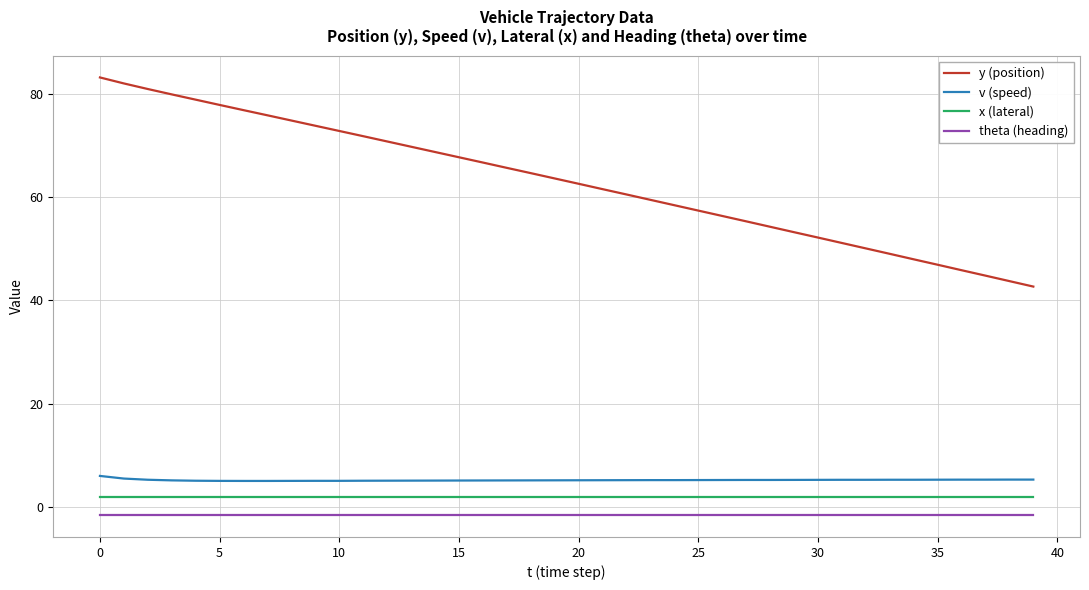

What is the highest value of the y (position) series?

83.1